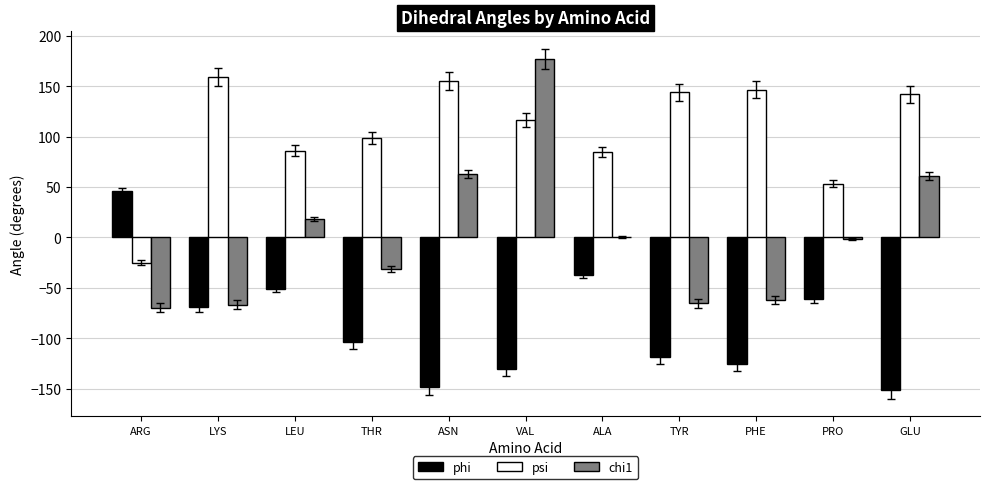

How many data points does each series have?

11